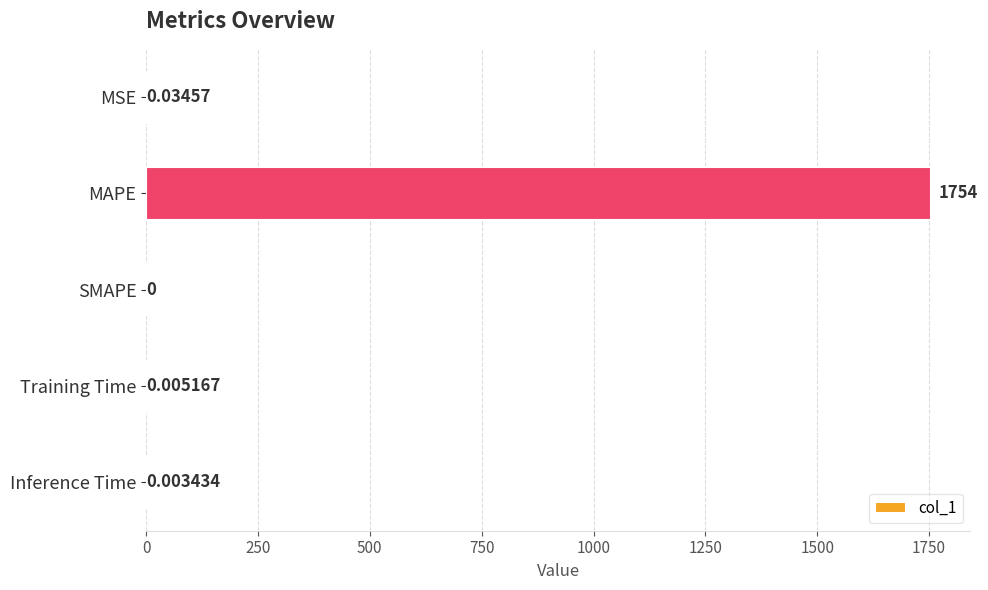

Which category has the highest value across all series?

MAPE